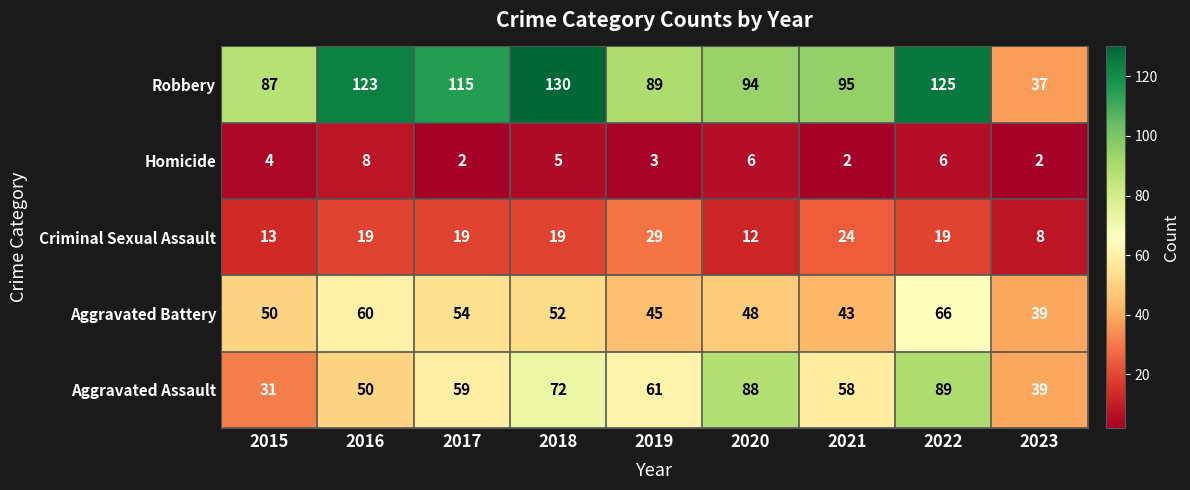

What is the minimum value for Aggravated Assault?

31